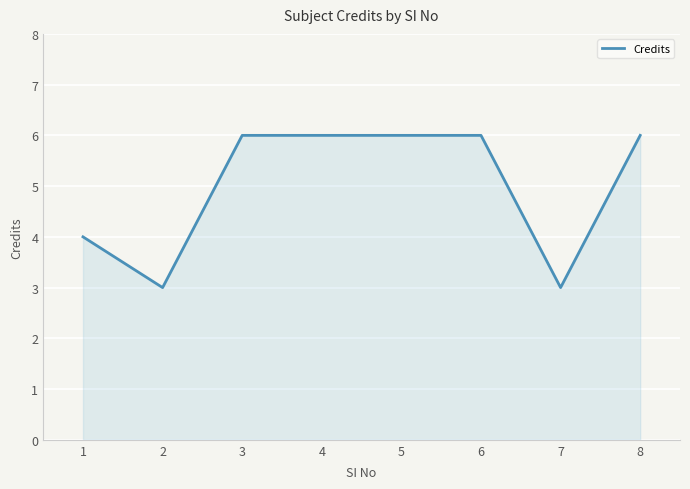

How many categories are shown in the chart?

8